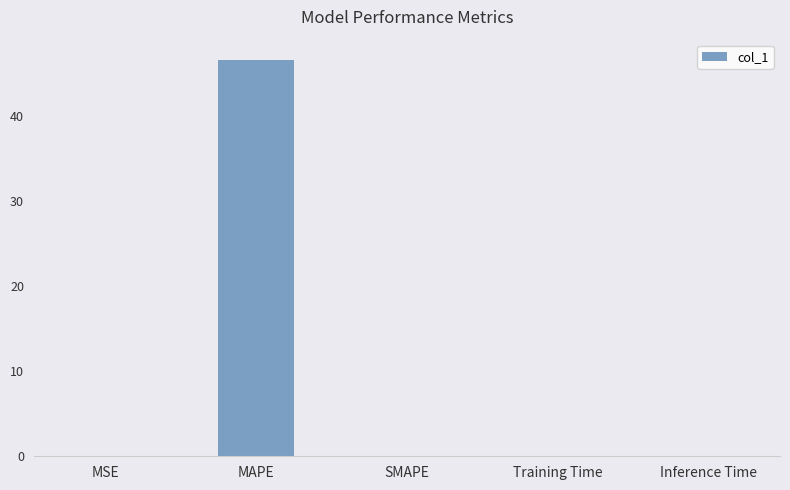

What value does the data have at MSE?

0.1